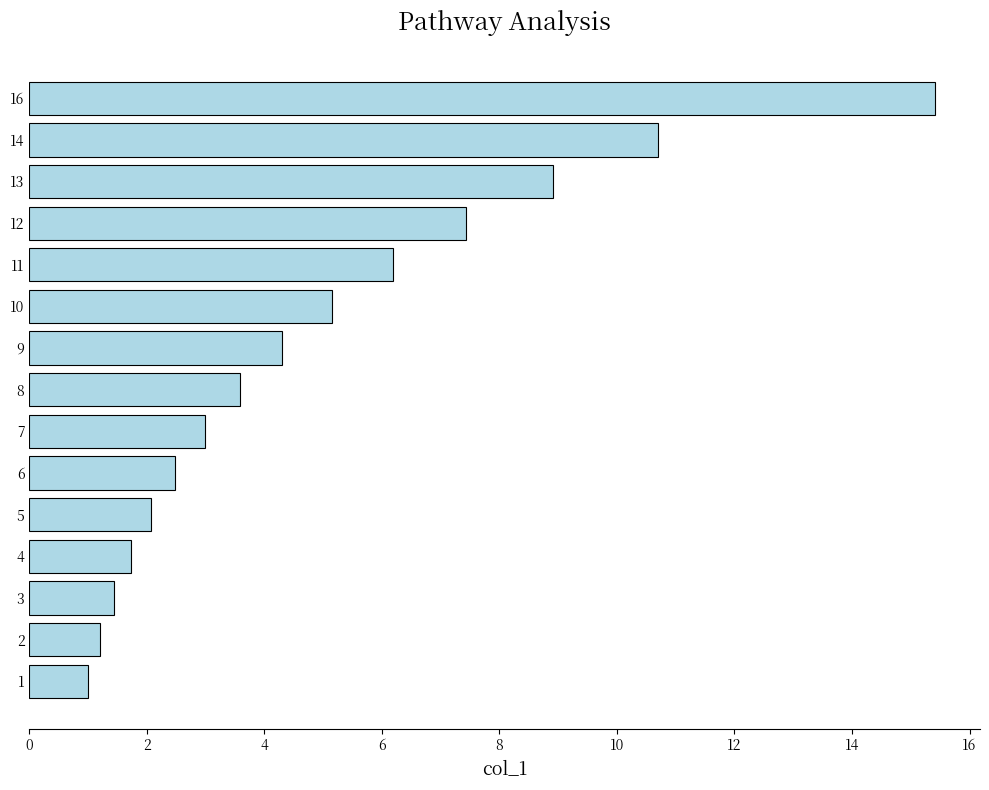

Where is the data nearest to the value 8?

12